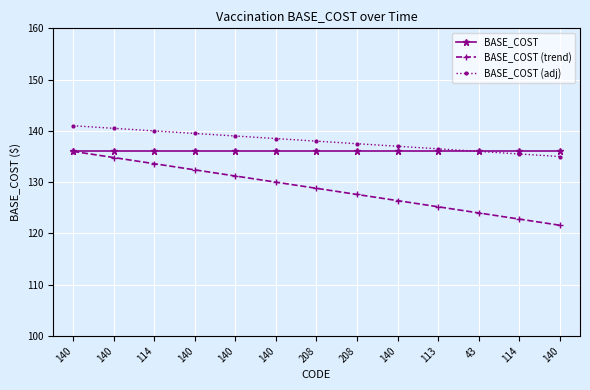

Is this an area chart (filled region under the line)?

No